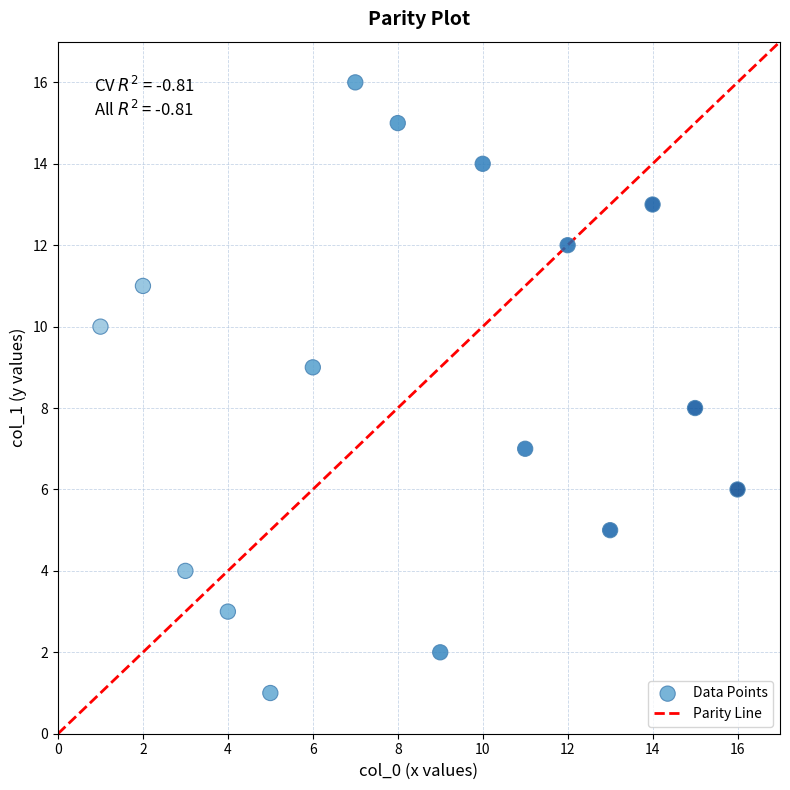

What is the range of X values (max minus min)?

15